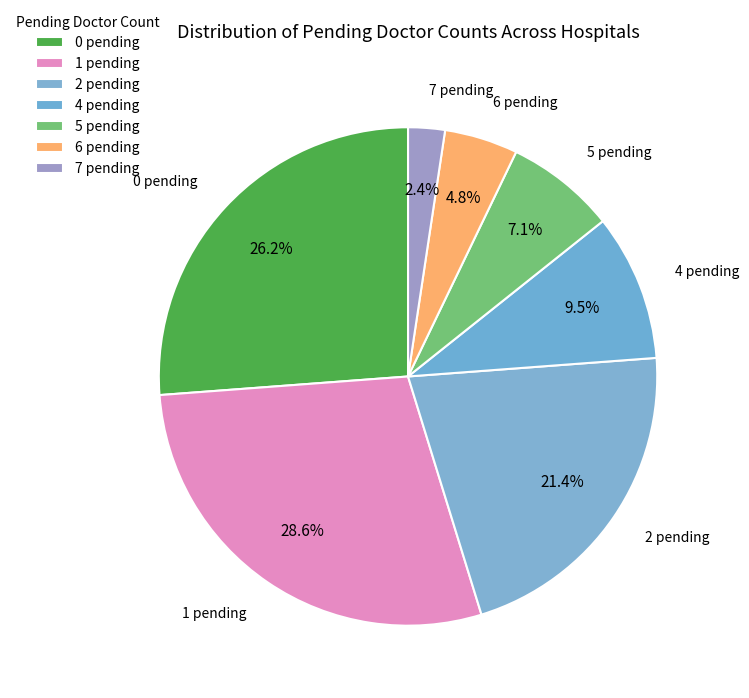

How many segments does this pie chart have?

7